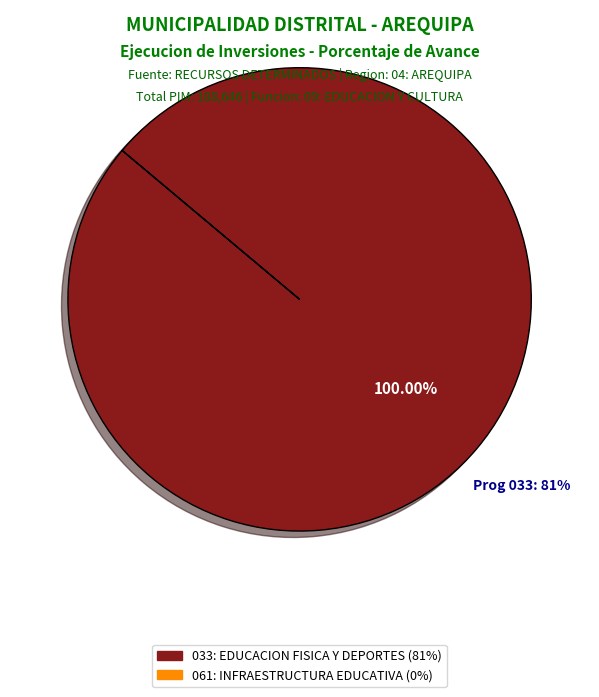

The 033: EDUCACION FISICA Y DEPORTES slice represents 100% of the pie. True or false?

True